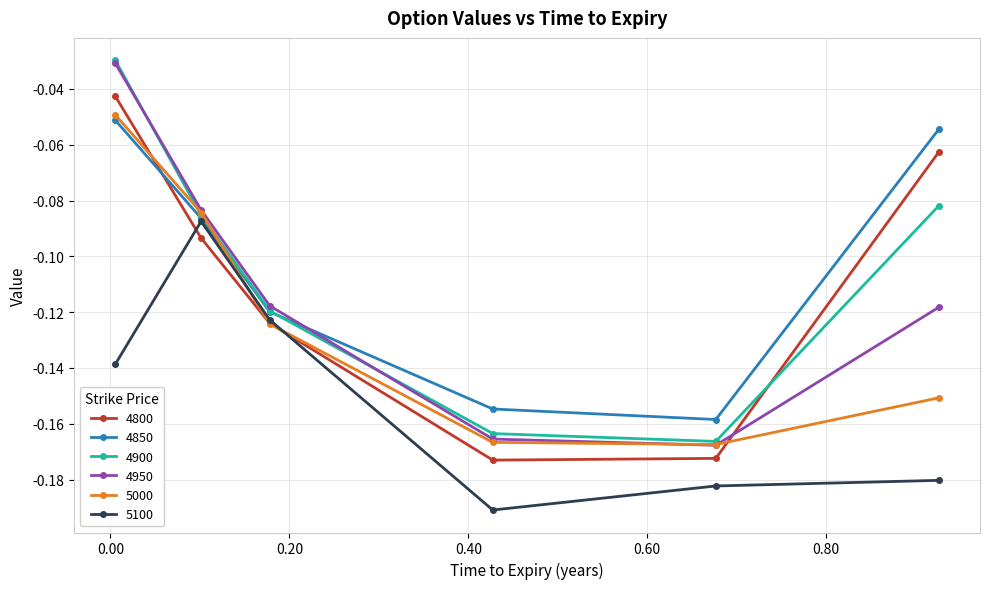

Which series has the widest spread of values?

4950